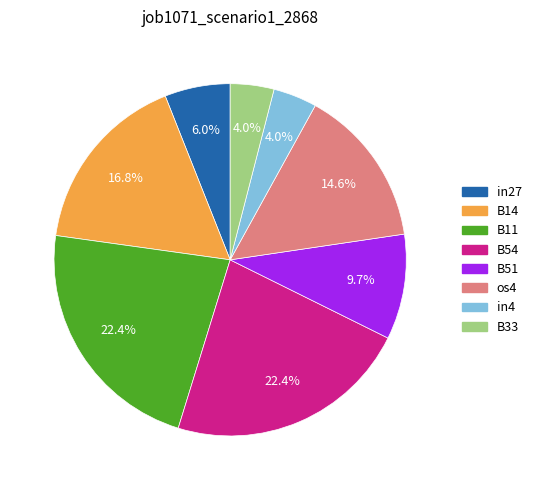

Between B11 and B51, which is larger?

B11